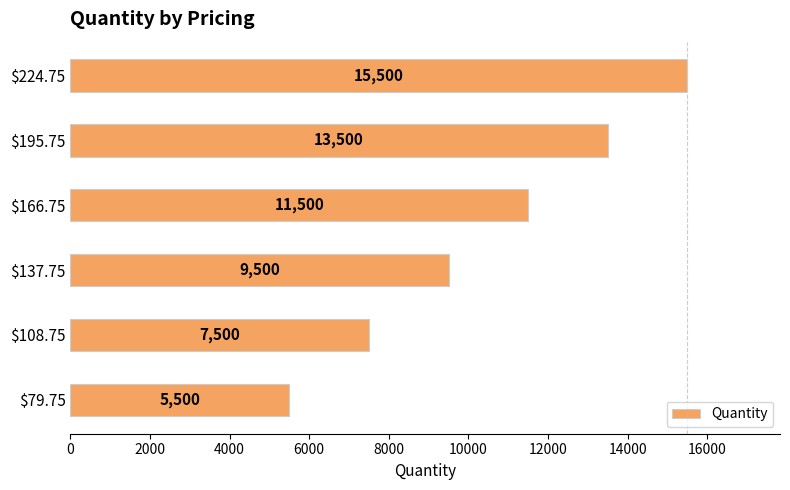

Reading top to bottom, what are all the values shown in this chart?

15500	13500	11500	9500	7500	5500